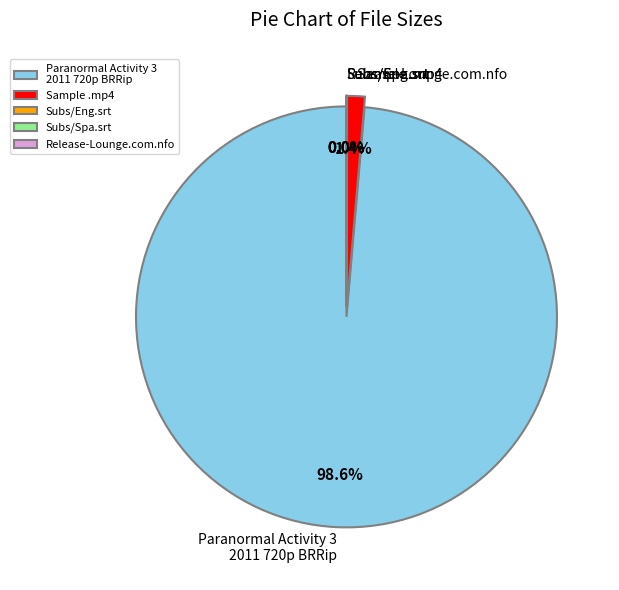

What portion of the pie excludes Sample .mp4?

98.6%